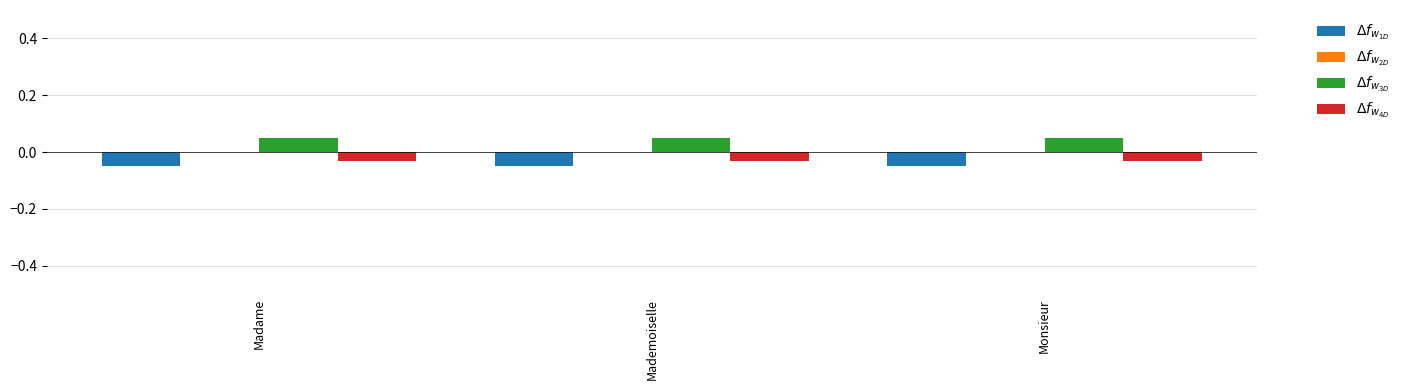

What is the label of the 3rd bar from the left?

Monsieur